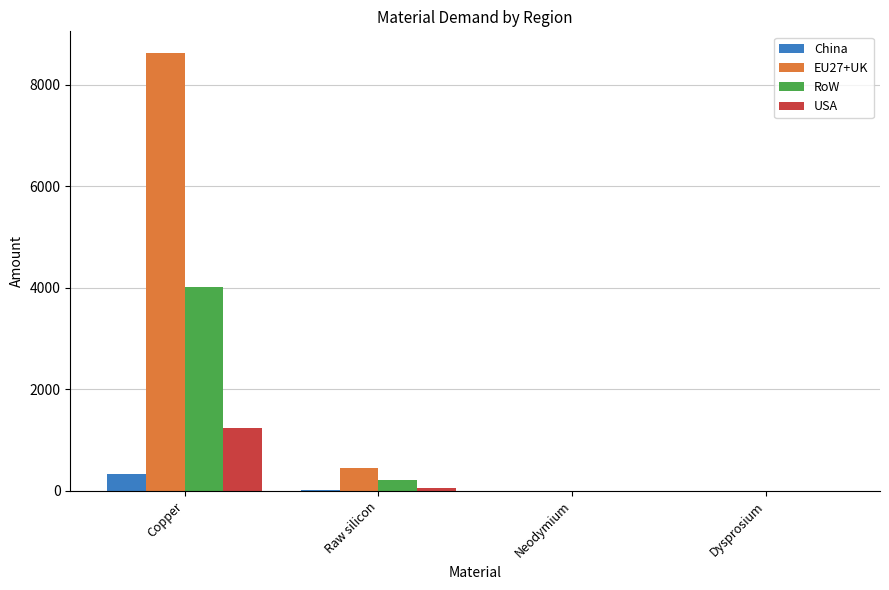

Which category has the highest value across all series?

Copper